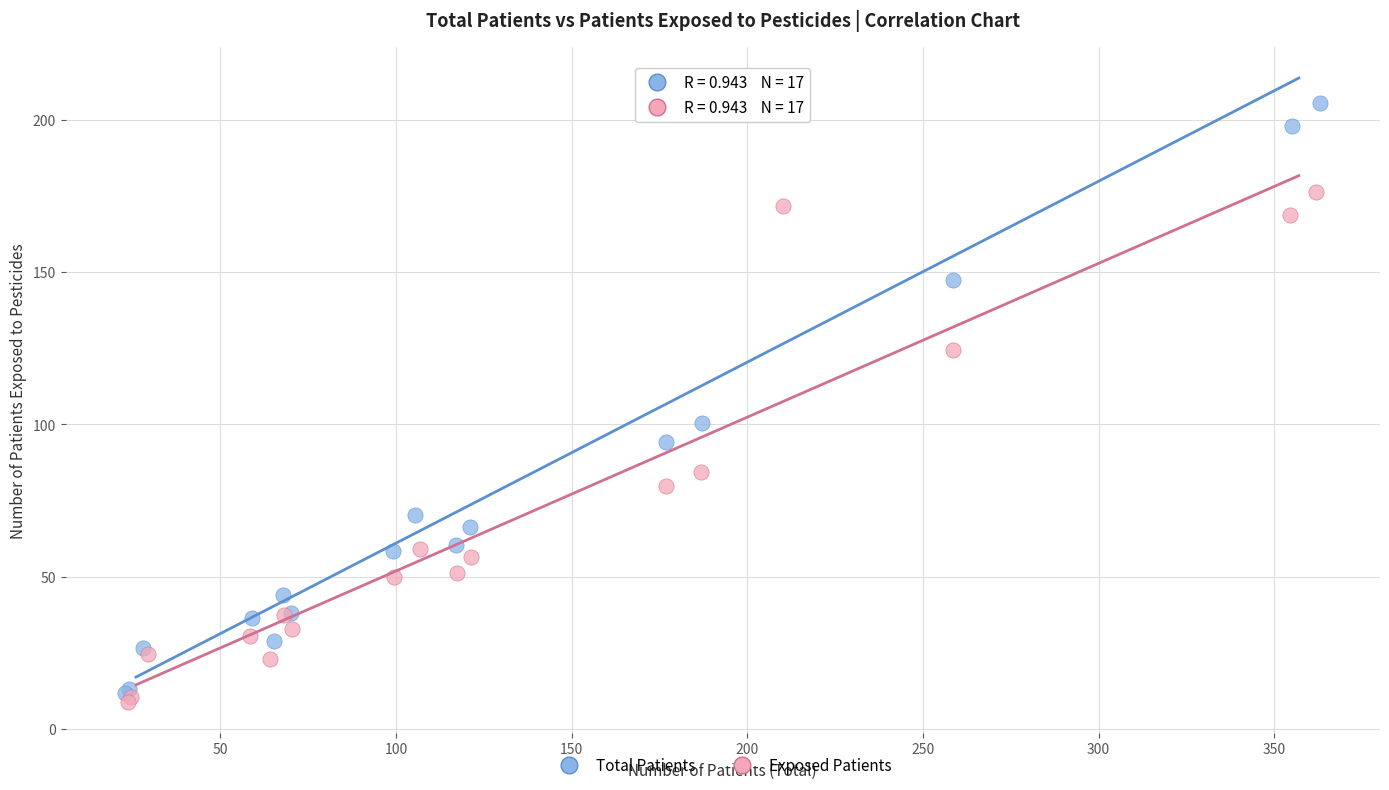

What are all the series names shown in the legend?

Total Patients, Exposed Patients